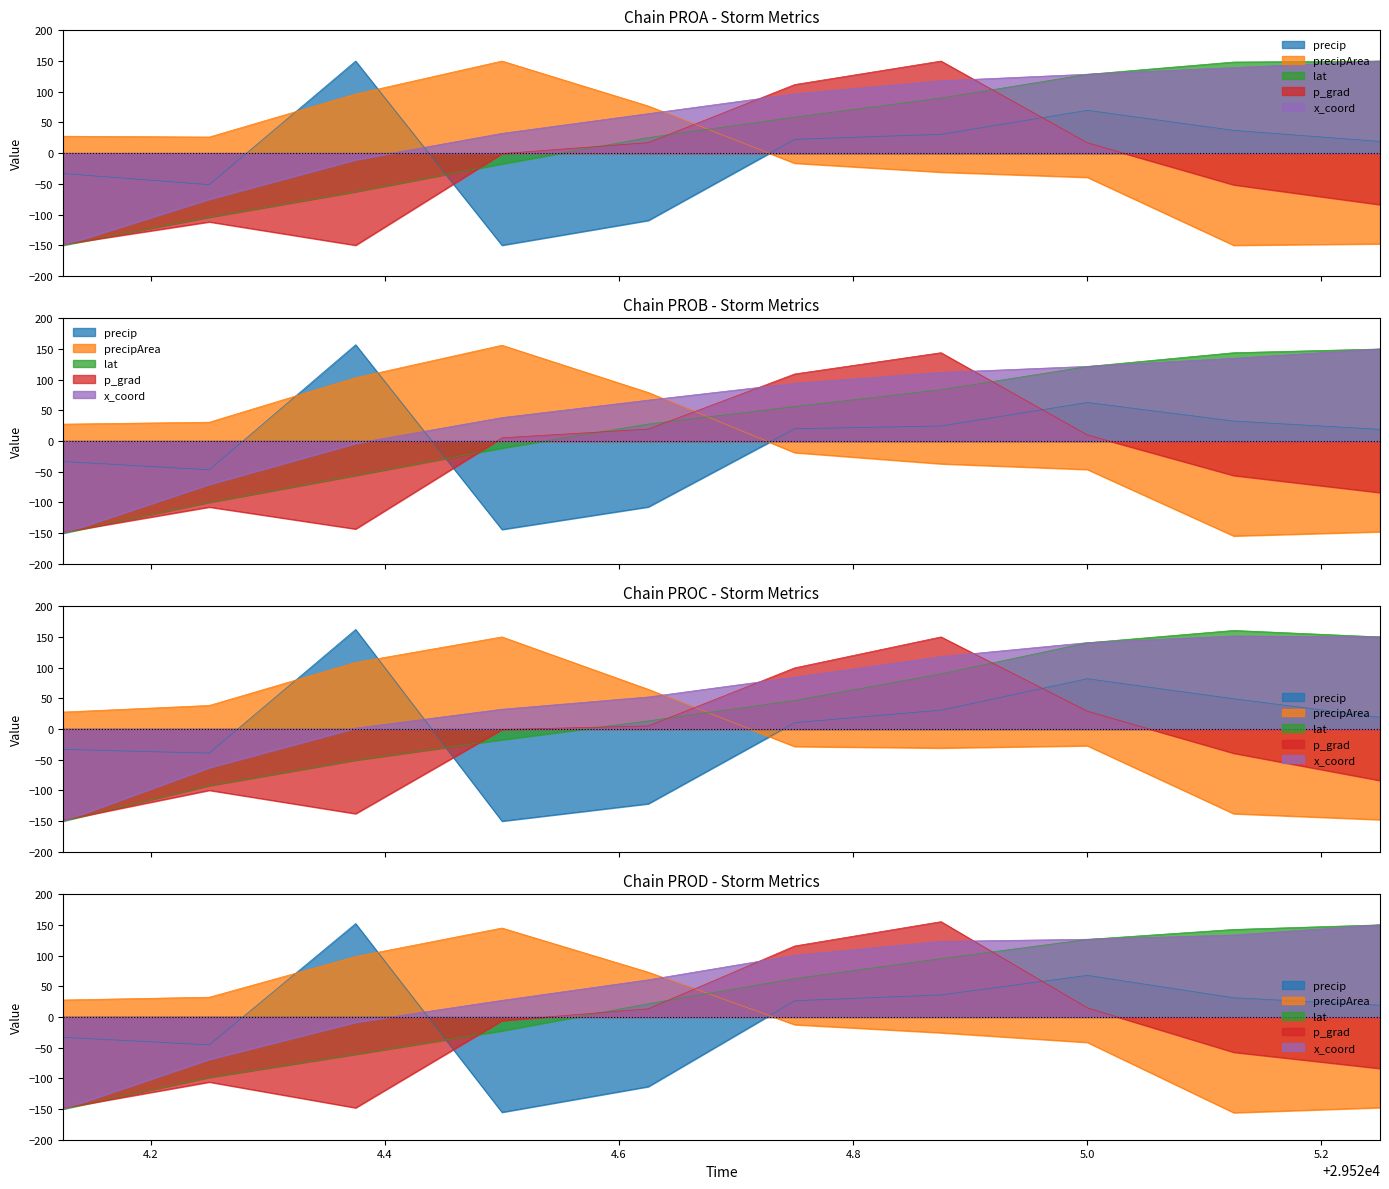

How many lines are shown in the chart?

5